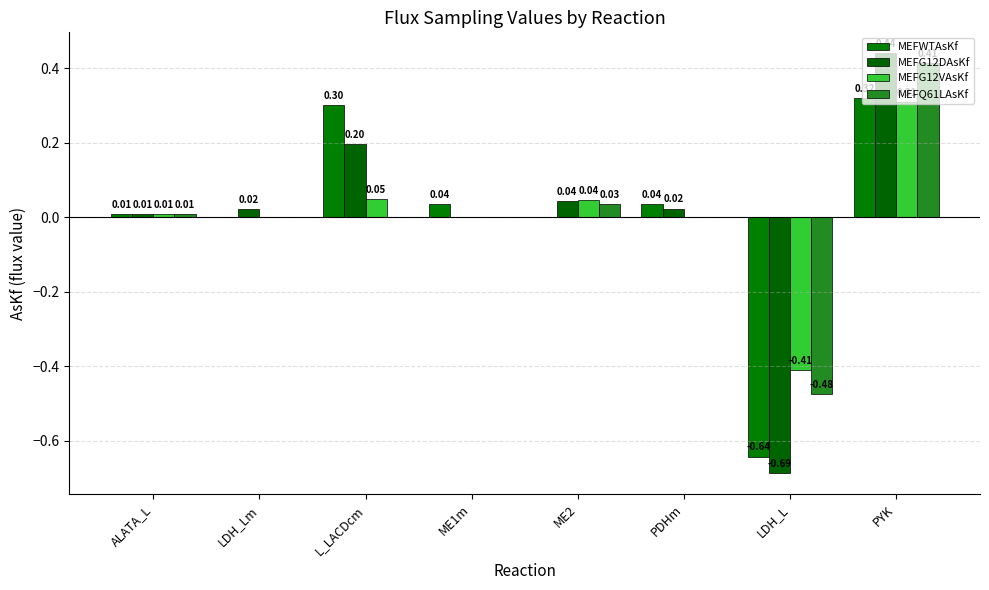

Which series has the widest spread of values?

MEFG12DAsKf